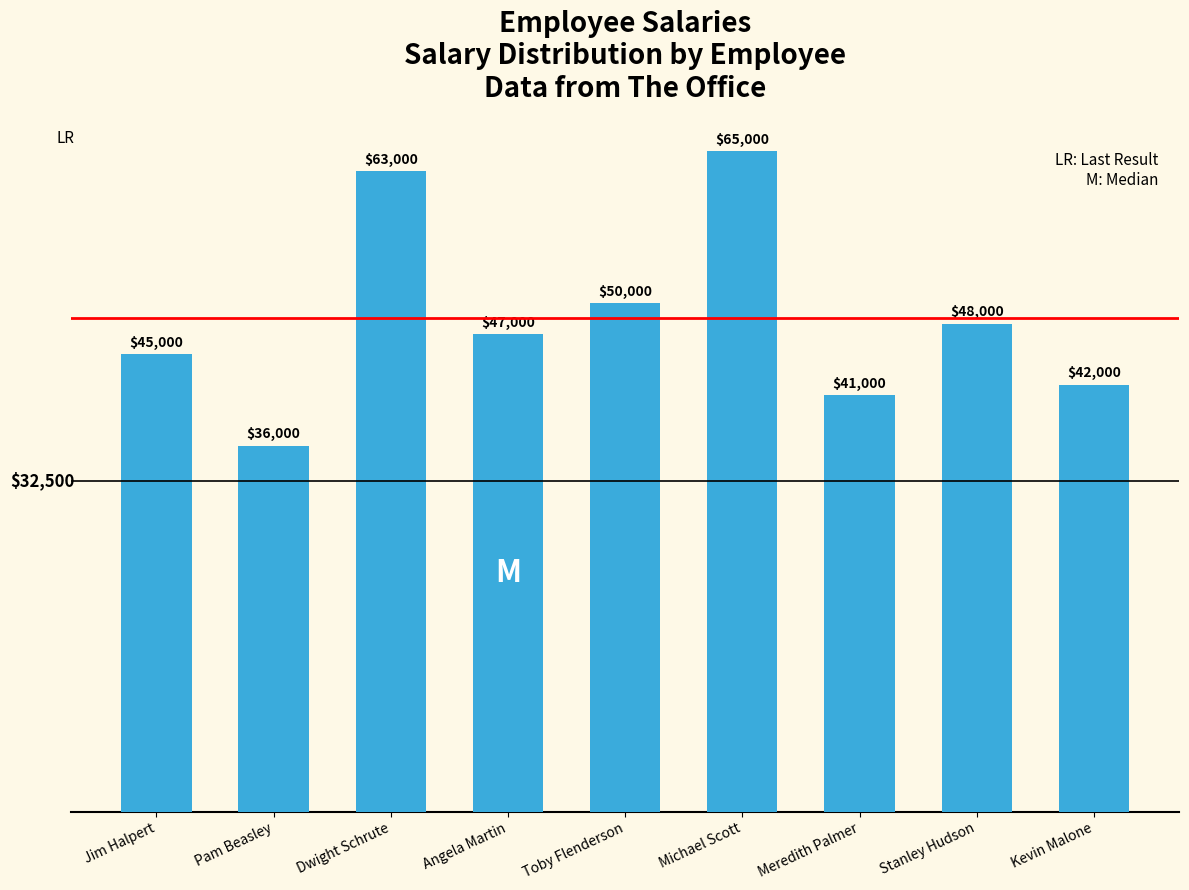

Reading left to right, list all the values displayed in this chart.

45000	36000	63000	47000	50000	65000	41000	48000	42000